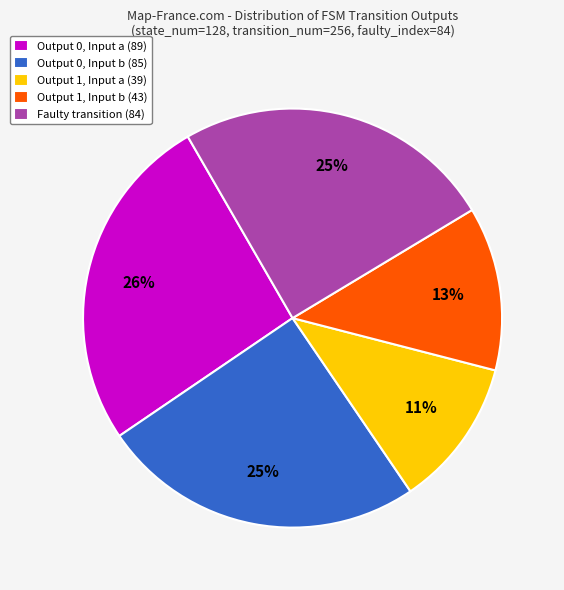

What is the ratio of the value at Output 1, Input b (43) to the value at Faulty transition (84)?

0.5